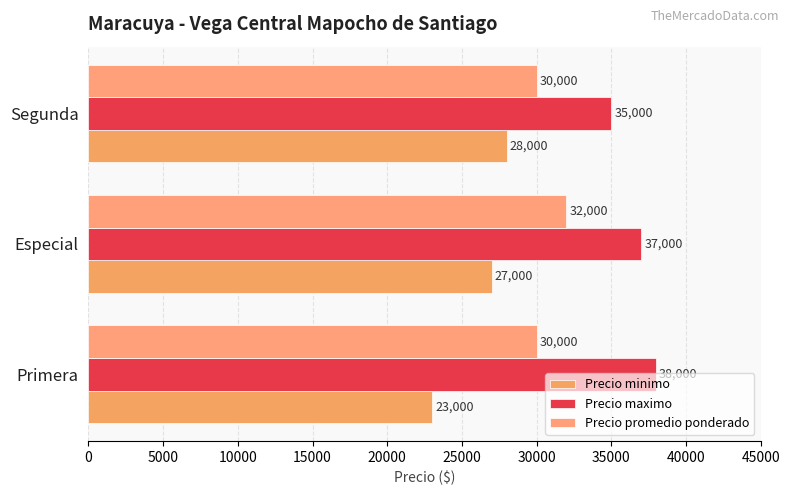

How many data points in Precio maximo are less than 37000?

1